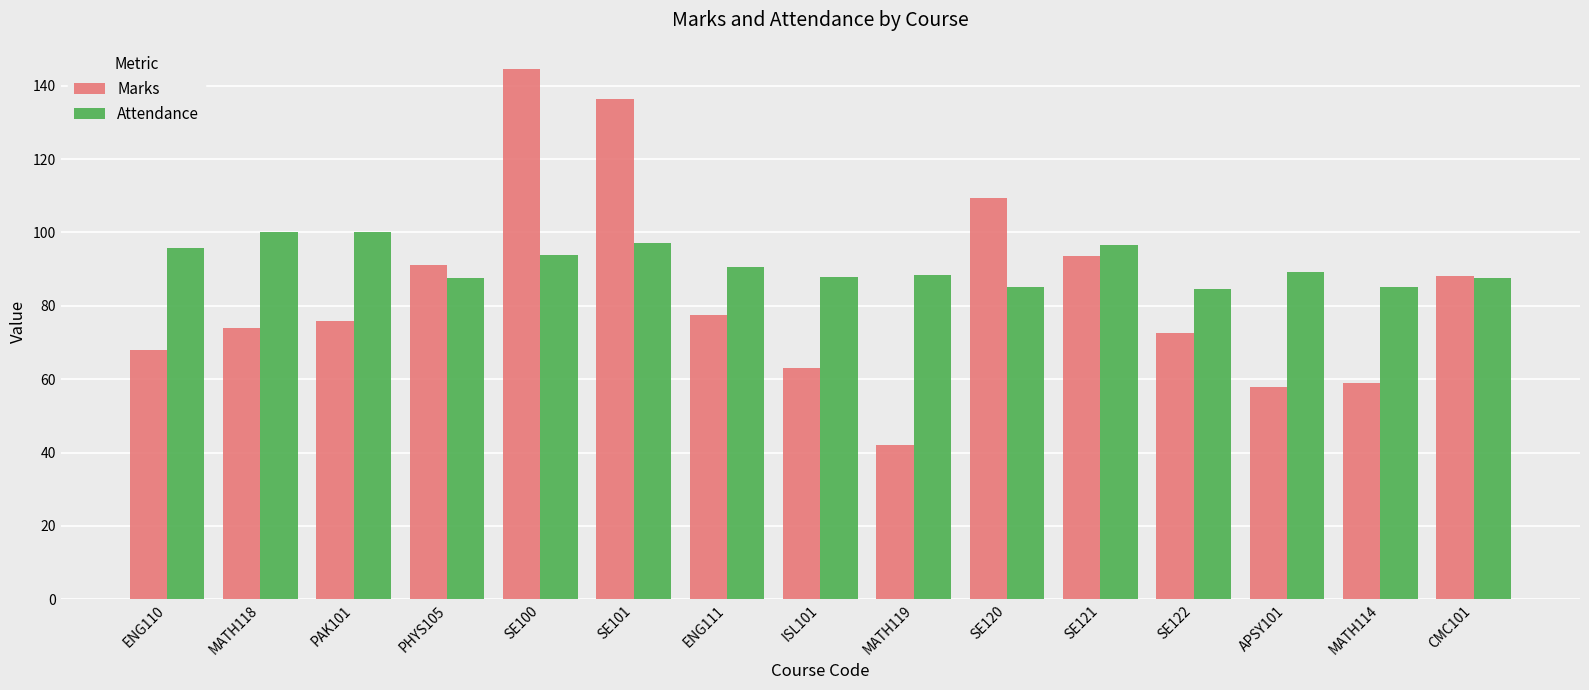

The Attendance series shows 132.5 at MATH118. True or false?

False